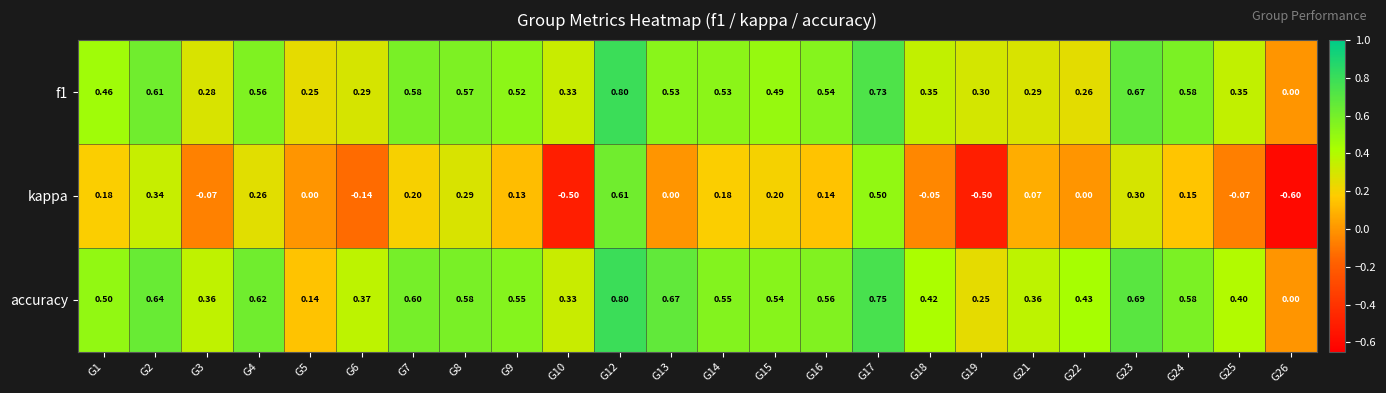

Between G7 and G10, which series saw the biggest shift?

kappa